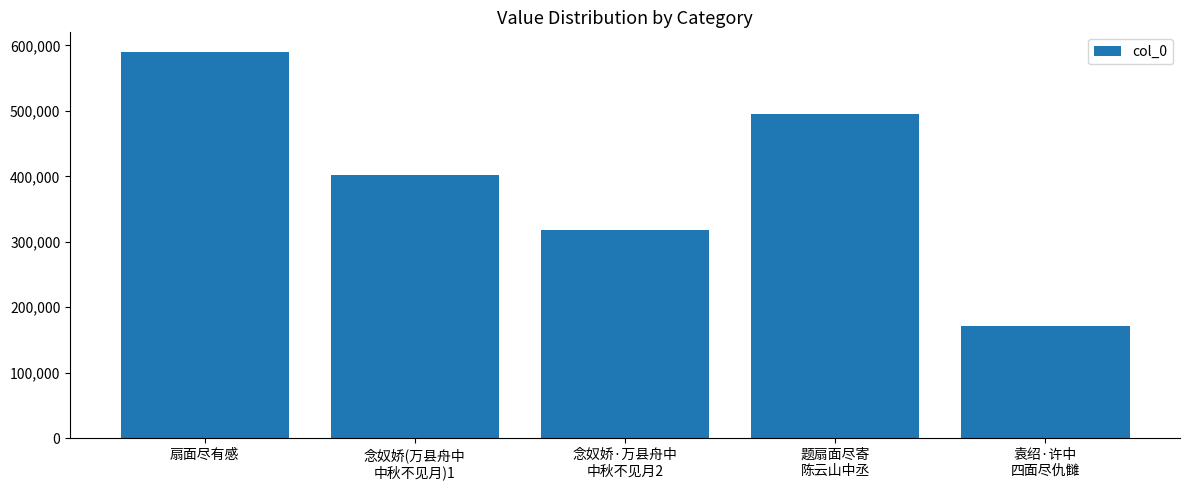

What is the label of the 4th bar from the left?

题扇面尽寄
陈云山中丞